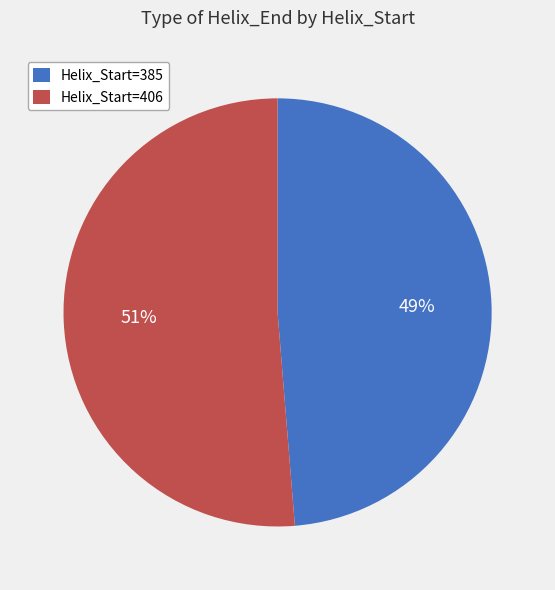

To the nearest percent, what portion does Helix_Start=406 represent?

51%